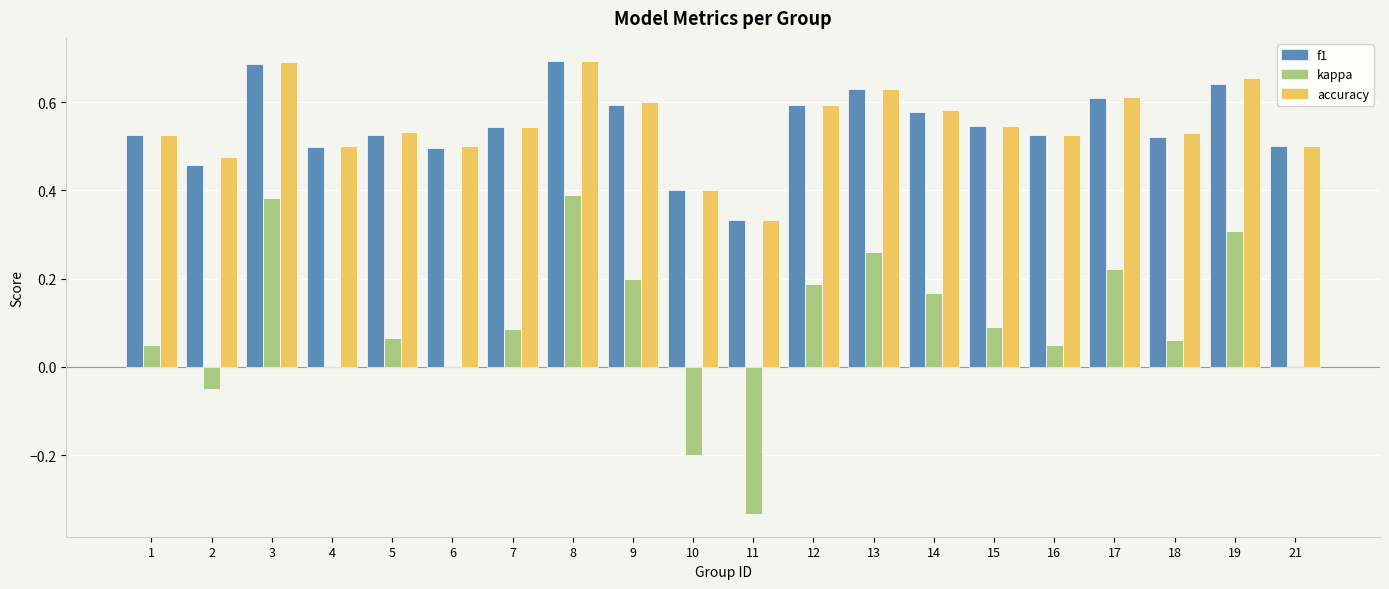

What is the total value across all series at 12?

1.4